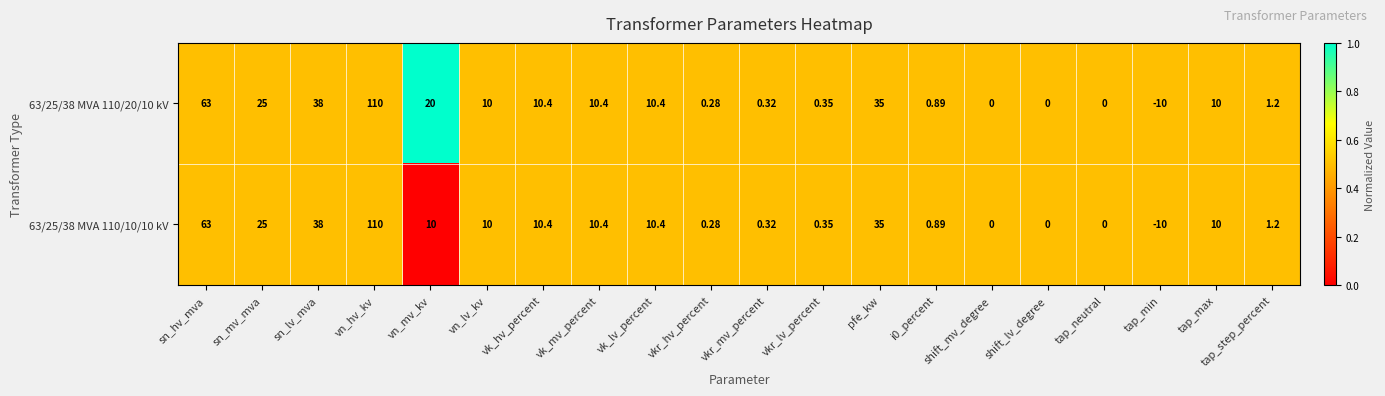

Is the value of 63/25/38 MVA 110/10/10 kV at shift_mv_degree greater than the value of 63/25/38 MVA 110/20/10 kV at sn_hv_mva?

No